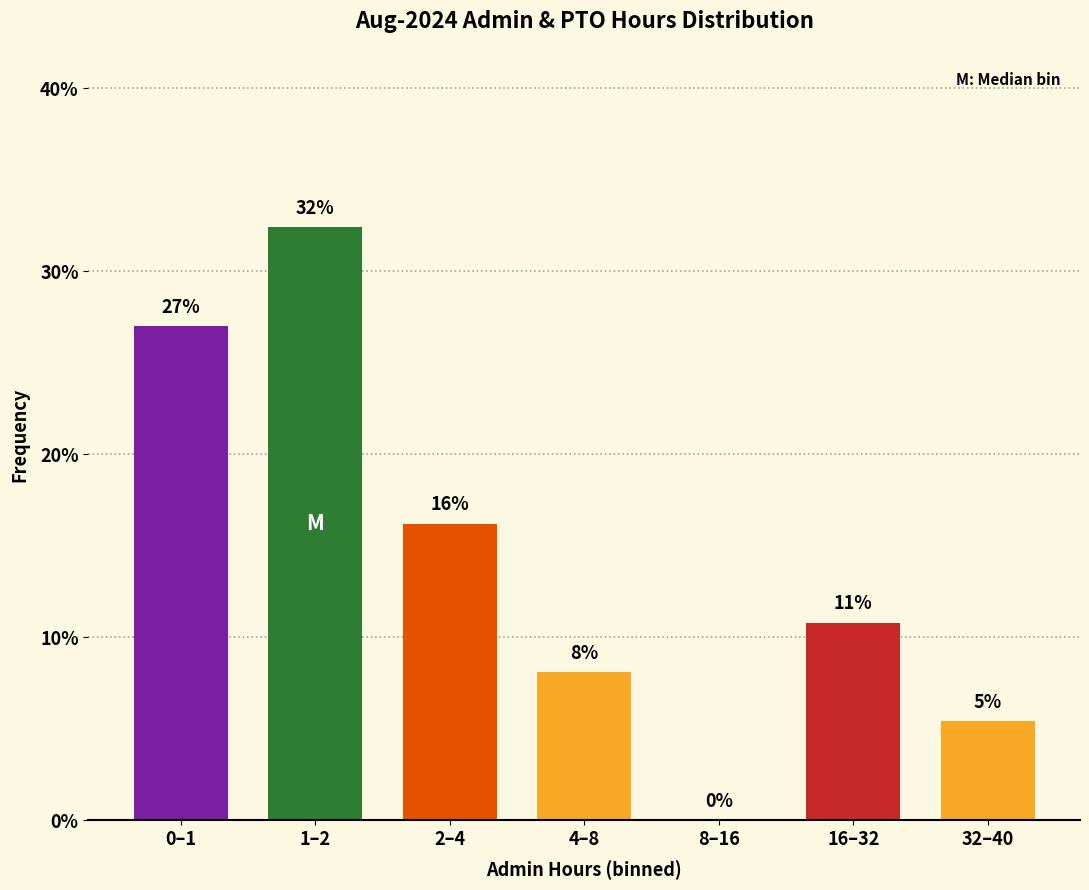

Are the bars horizontal?

No